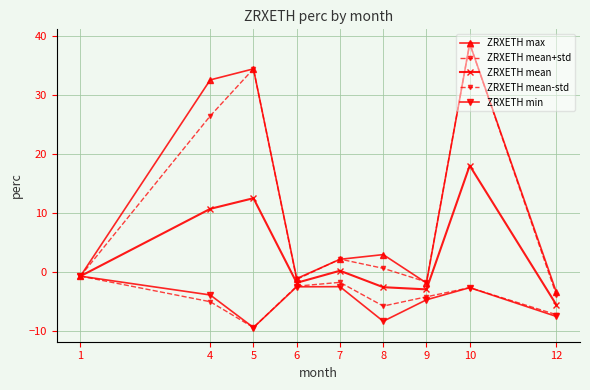

How many interior local valleys does the ZRXETH min series have?

2